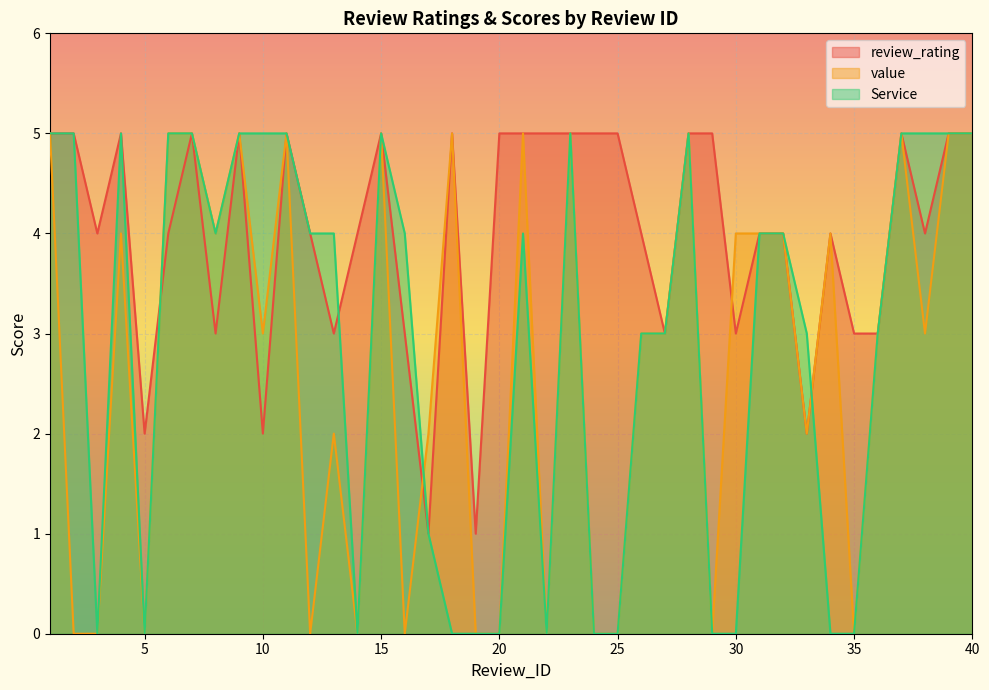

At 29, list the series in order from smallest to largest.

value, Service, review_rating